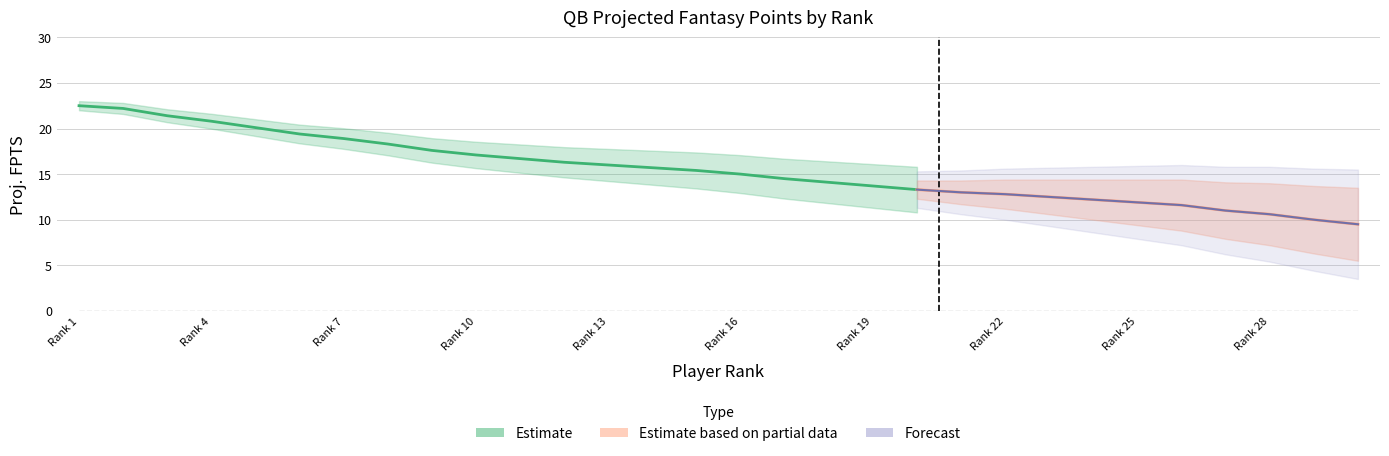

Reading right to left, list all the values displayed in this chart.

9.5	10.0	10.6	11.0	11.6	11.9	12.2	12.5	12.8	13.0	13.3	13.7	14.1	14.5	15.0	15.4	15.7	16.0	16.3	16.7	17.1	17.6	18.3	18.9	19.4	20.1	20.8	21.4	22.2	22.5